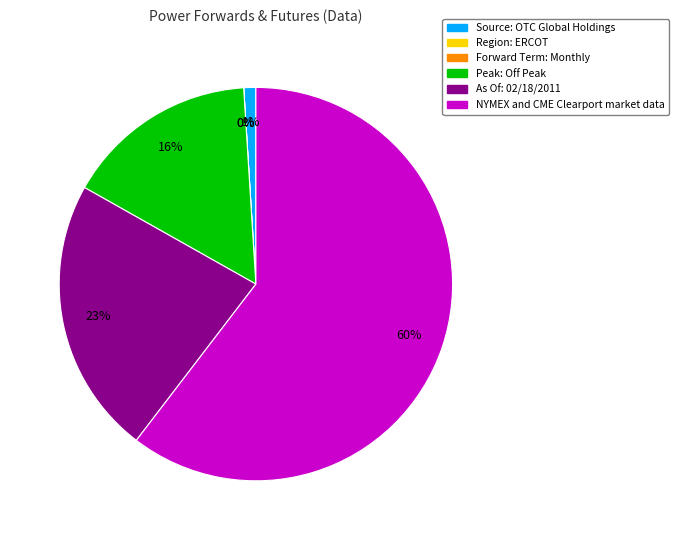

What is the largest slice in the pie chart?

NYMEX and CME Clearport market data